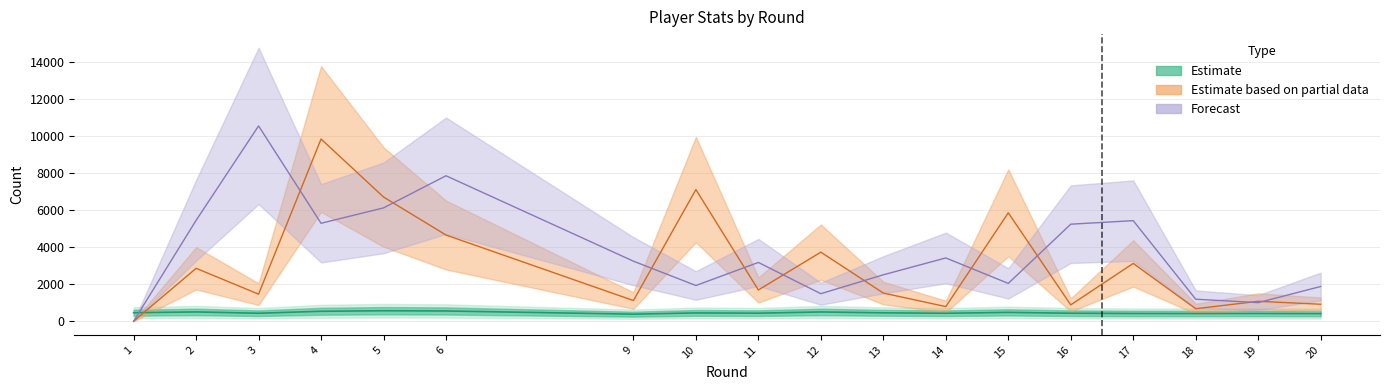

Reading left to right, transcribe all the data shown in this chart.

selected: 1=460.9	2=503.1	3=432.5	4=537.8	5=567.7	6=554.1	9=382.3	10=449.4	11=436.0	12=501.1	13=454.3	14=430.7	15=478.1	16=433.4	17=418.3	18=415.8	19=418.4	20=411.3
transfers_in: 1=0.0	2=2862.0	3=1465.0	4=9854.0	5=6717.0	6=4662.0	9=1118.0	10=7119.0	11=1690.0	12=3736.0	13=1523.0	14=791.0	15=5863.0	16=884.0	17=3127.0	18=676.0	19=1078.0	20=918.0
transfers_out: 1=0.0	2=5456.0	3=10563.0	4=5297.0	5=6129.0	6=7867.0	9=3247.0	10=1932.0	11=3179.0	12=1489.0	13=2511.0	14=3423.0	15=2046.0	16=5248.0	17=5439.0	18=1191.0	19=1006.0	20=1878.0